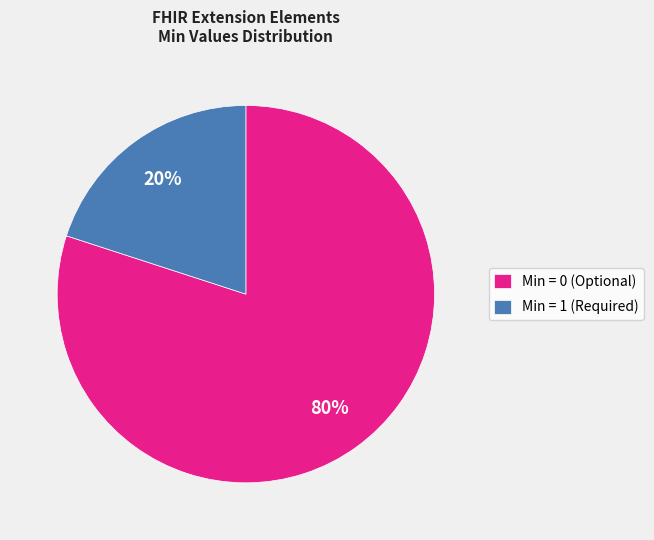

True or false: Min = 0 (Optional) accounts for 80% of the total.

True